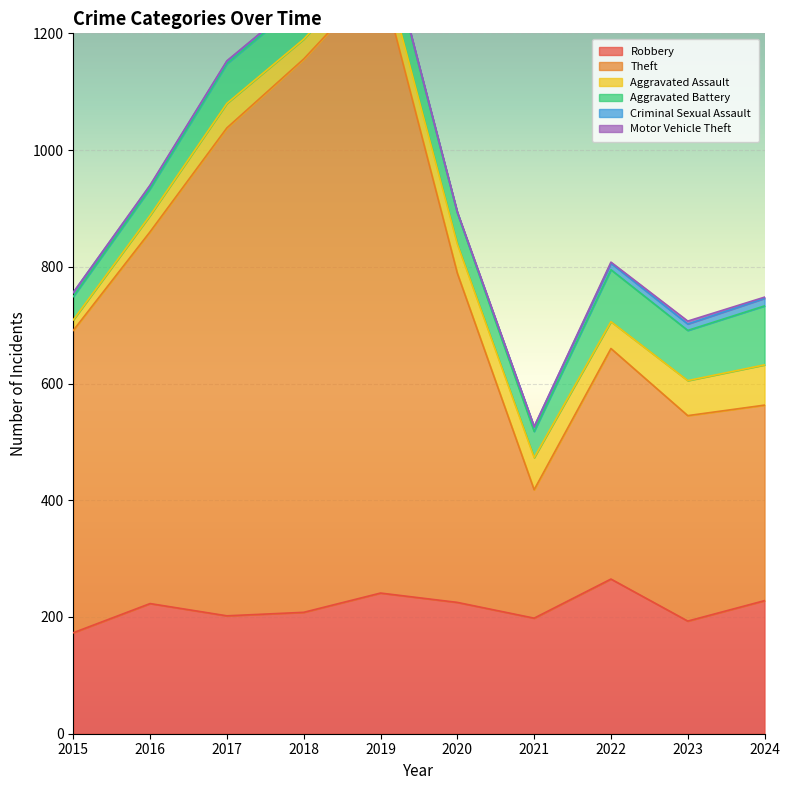

What is the average value of the Aggravated Battery series?

66